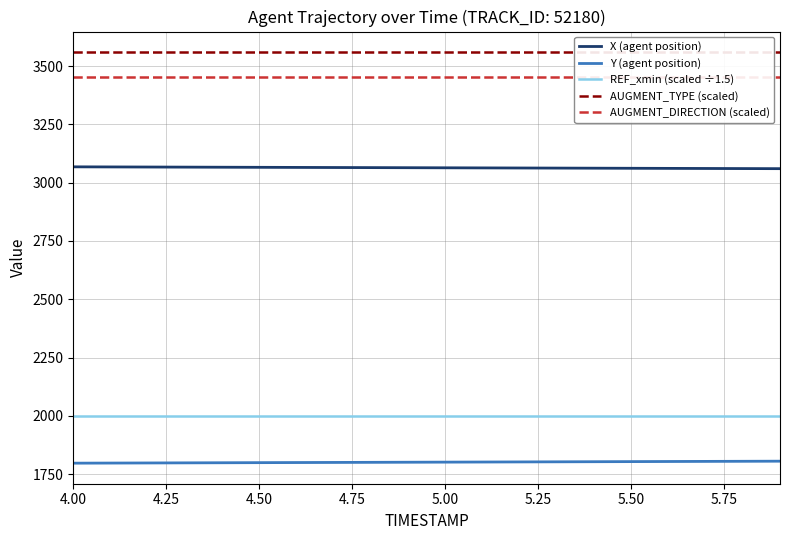

True or false: Y (agent position) and REF_xmin (scaled ÷1.5) intersect in this chart.

False